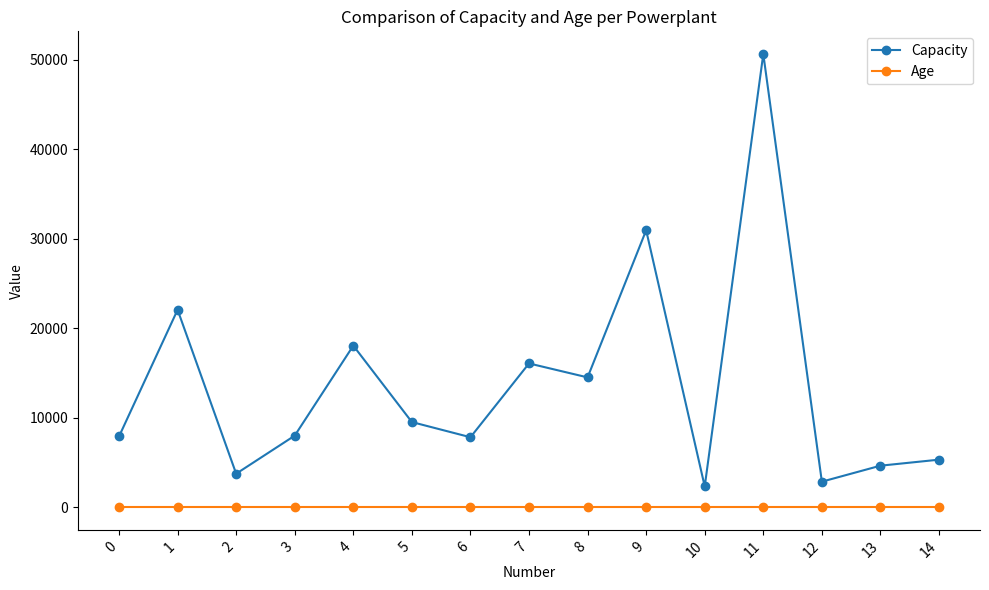

Is the value of Age at 0 greater than the value of Capacity at 5?

No